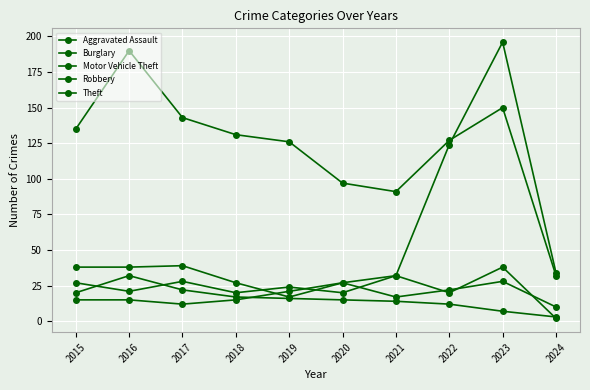

How many lines are shown in the chart?

5